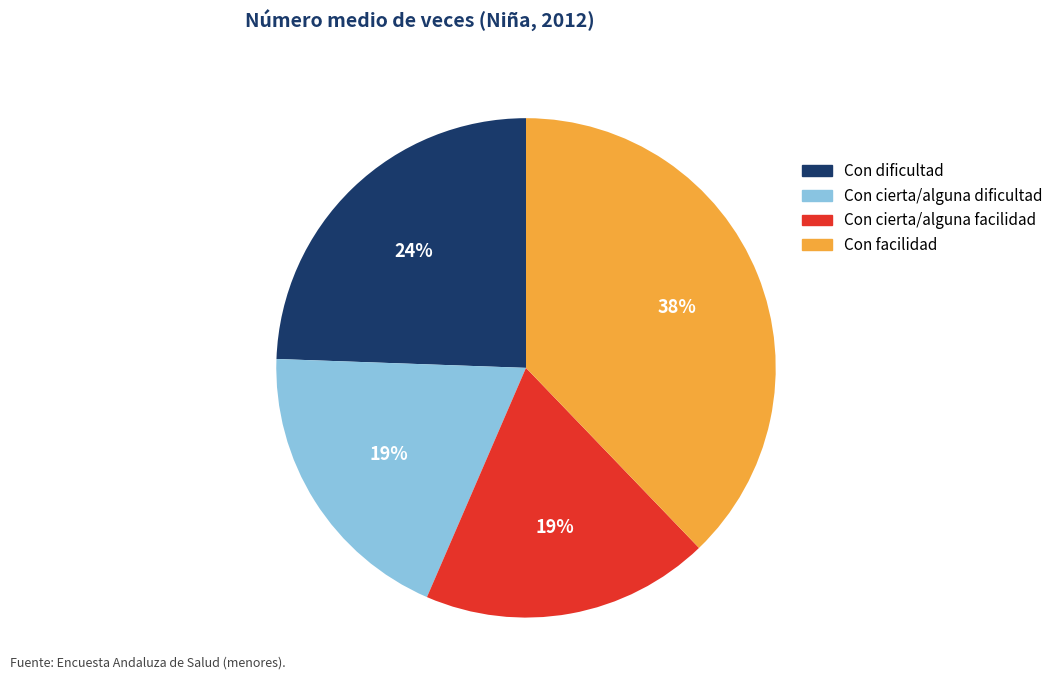

Which category has the biggest portion of the pie?

Con facilidad